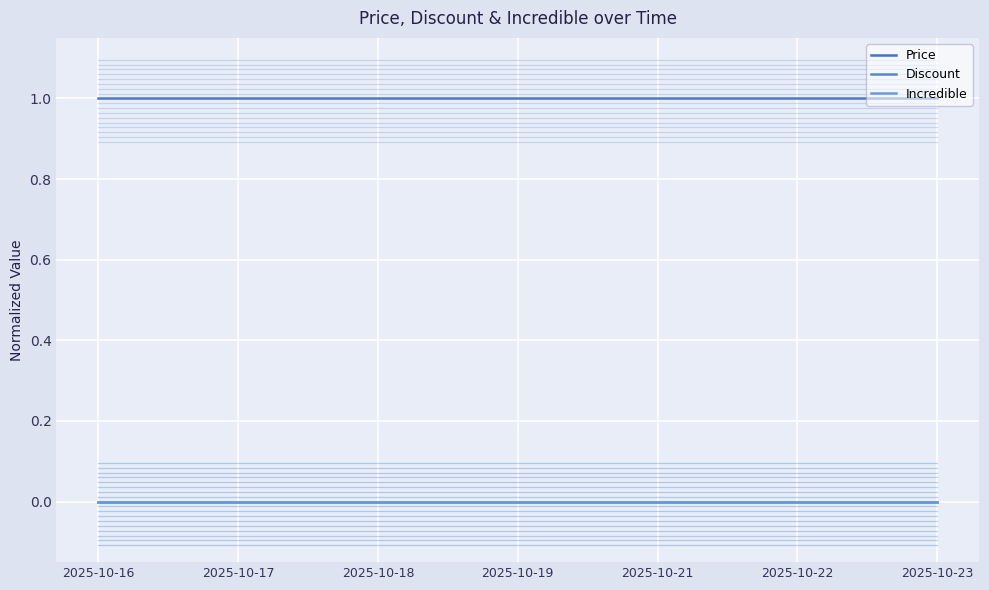

What is the value of the Discount point at the 7th from the left?

-0.1